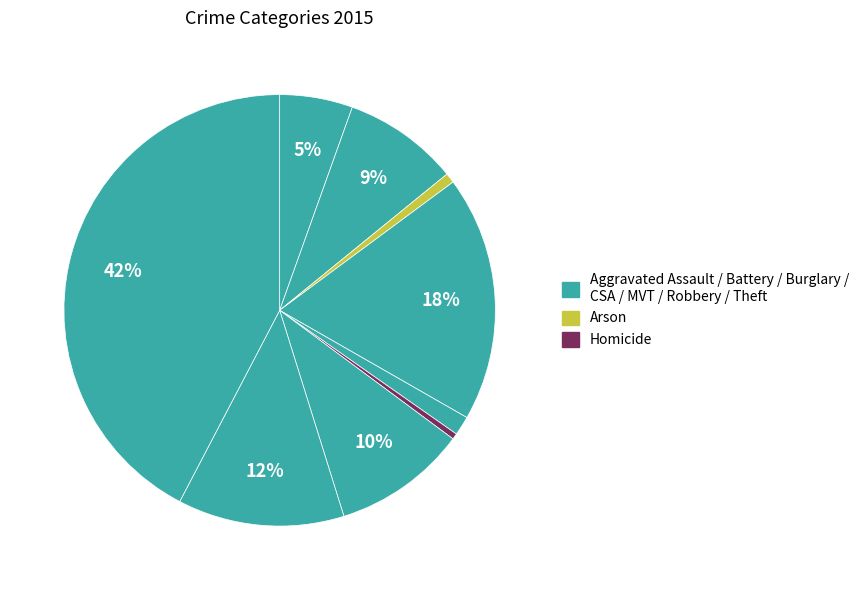

How many segments does this pie chart have?

9